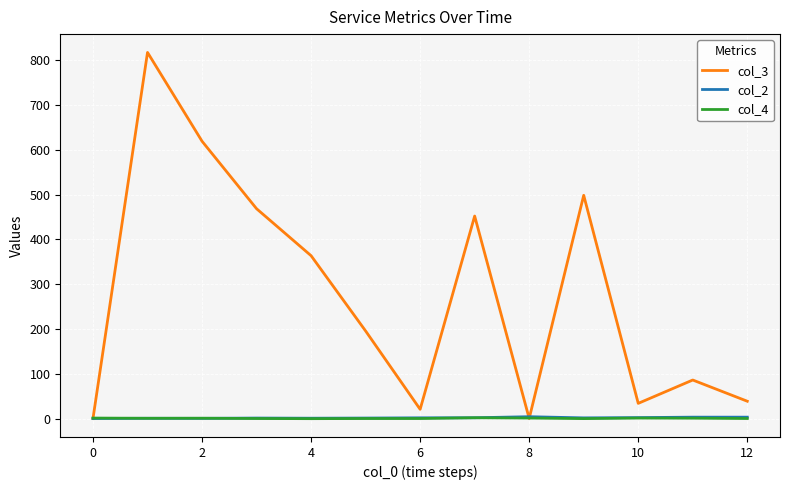

Which series has the largest total across all categories?

col_3